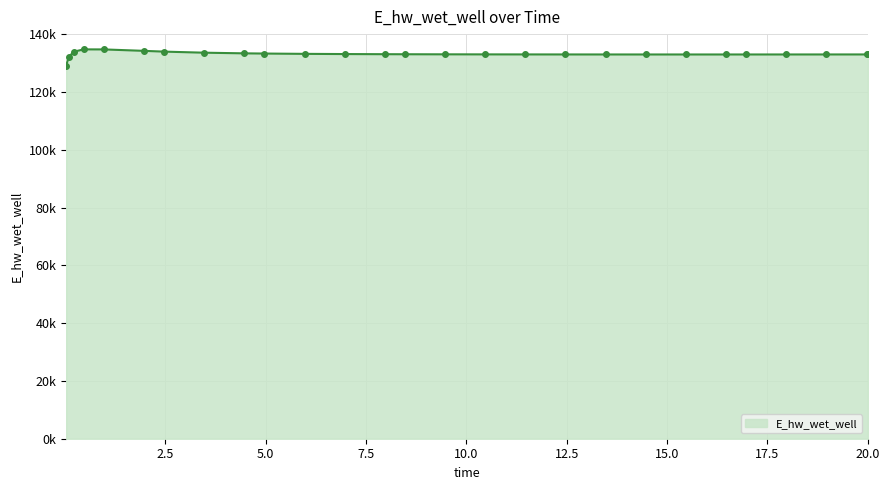

Does the chart display data point markers on the line(s)?

Yes